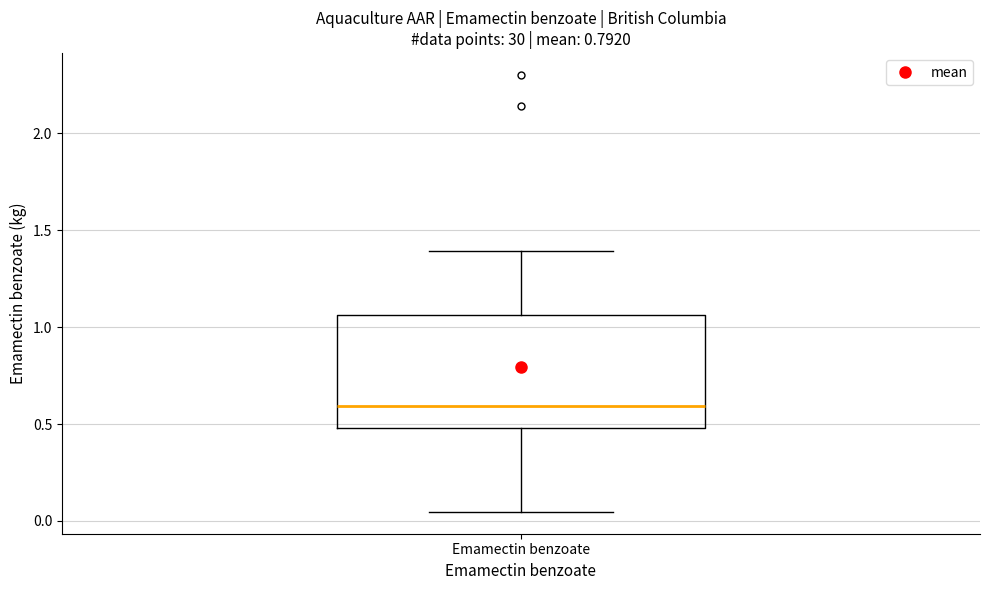

Read this box plot against the y-axis: the position of the median line, the range covered by the box, and the ends of both whiskers. The values are not printed on the chart, so give them approximately, as read against the axis.

median 0.60, box 0.50 to 1.05, whiskers 0.05 to 1.40